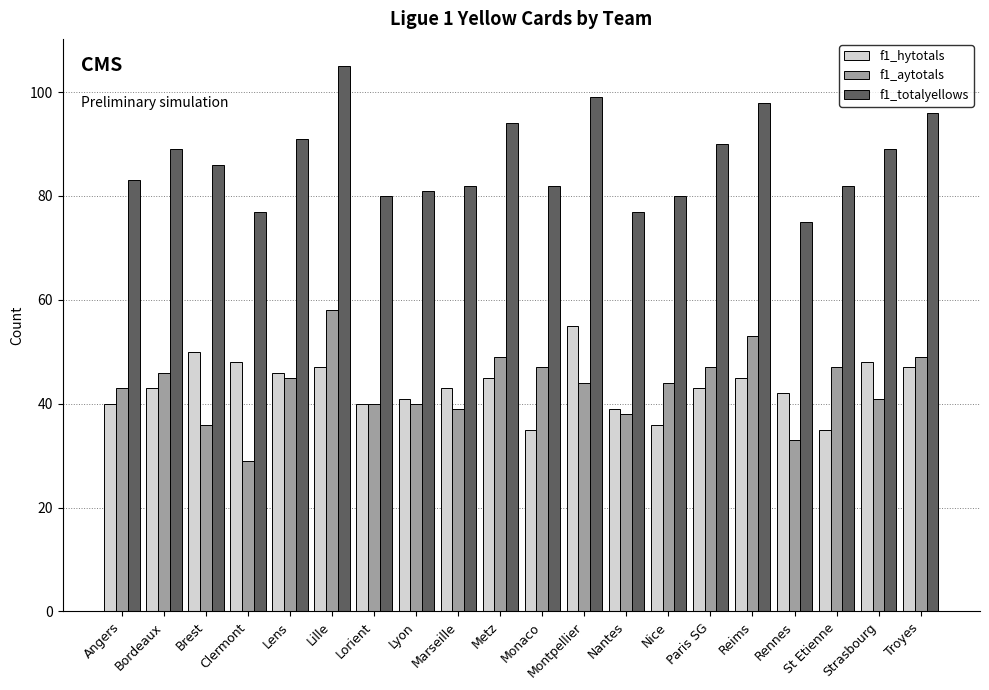

Between Angers and Paris SG, which series saw the biggest shift?

f1_totalyellows